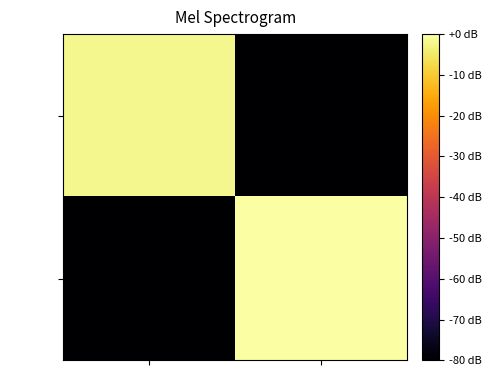

Reading left to right, list all the values displayed in this chart.

432494: Carta=-2.0	Dimitri Vangelis & Wyman=-80.0
1390472: Carta=-80.0	Dimitri Vangelis & Wyman=0.0